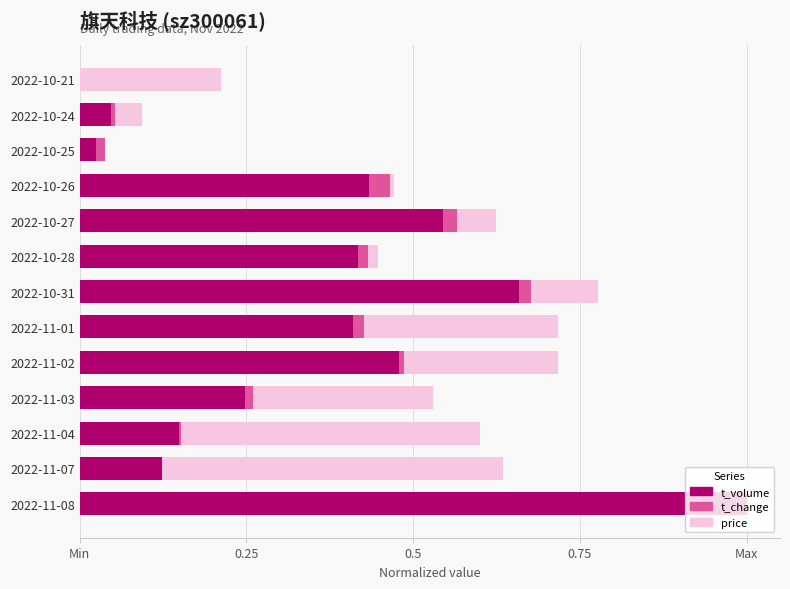

What are all the series names shown in the legend?

price, t_change, t_volume